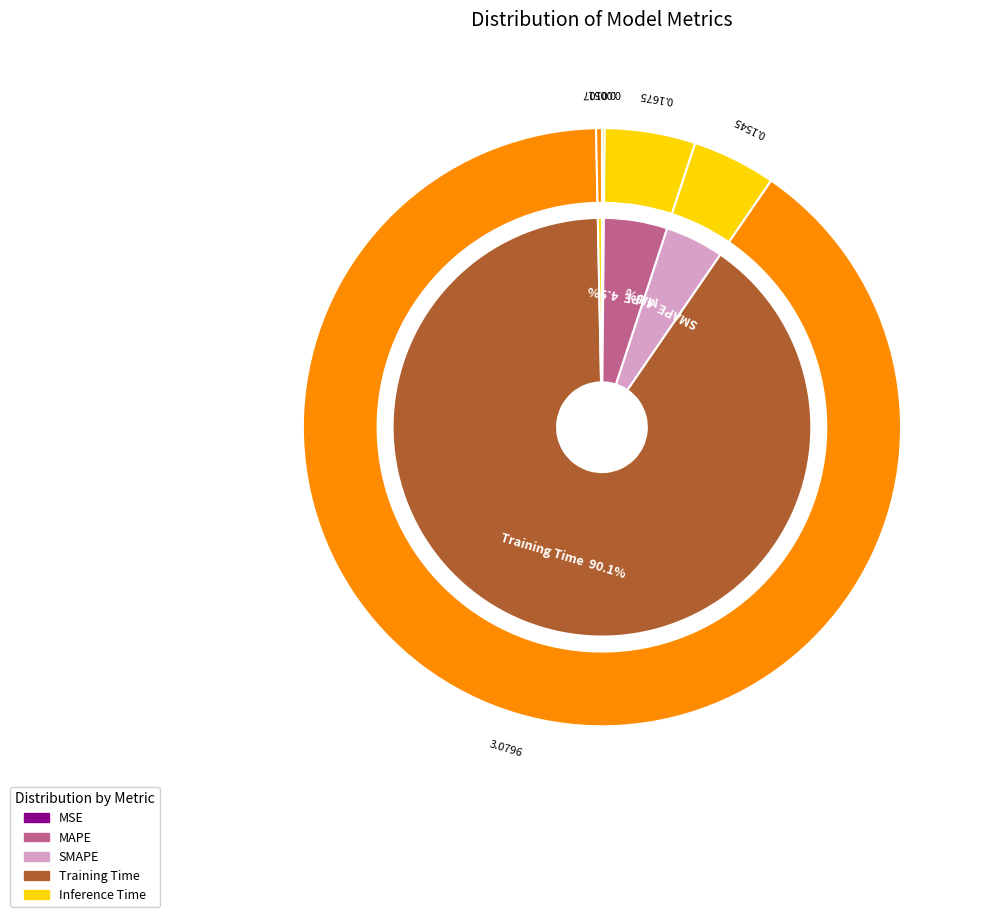

The SMAPE slice represents 15% of the pie. True or false?

False